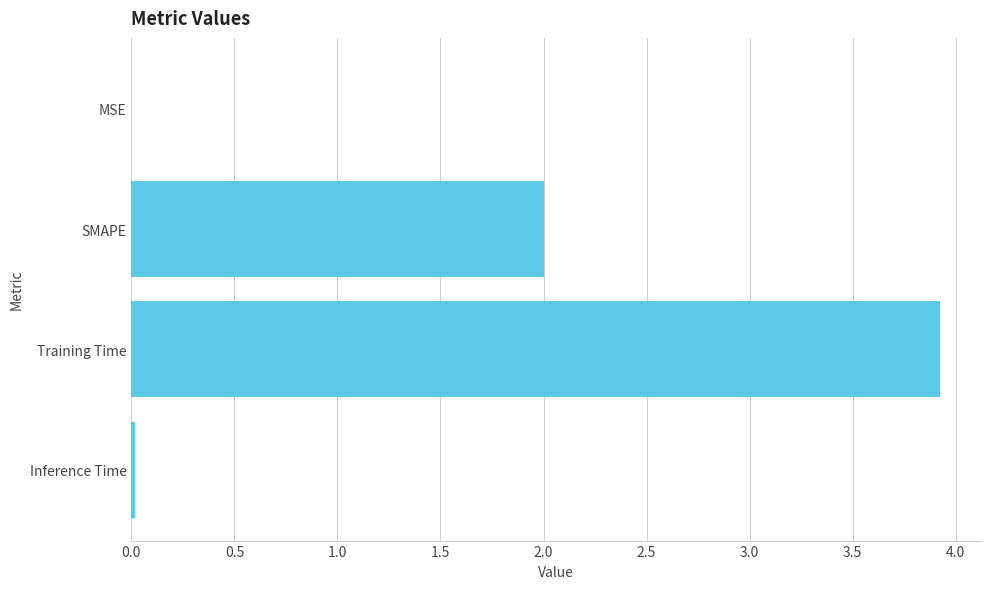

What is the approximate value at SMAPE?

2.0